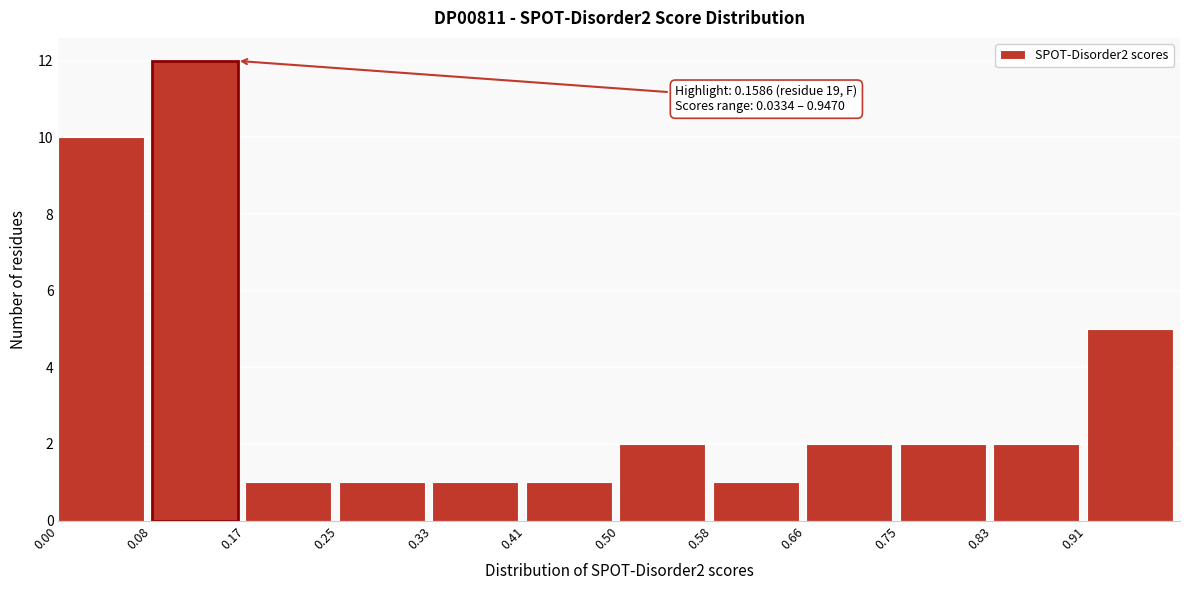

Over which range of the x-axis is the bar tallest?

0.083 to 0.166